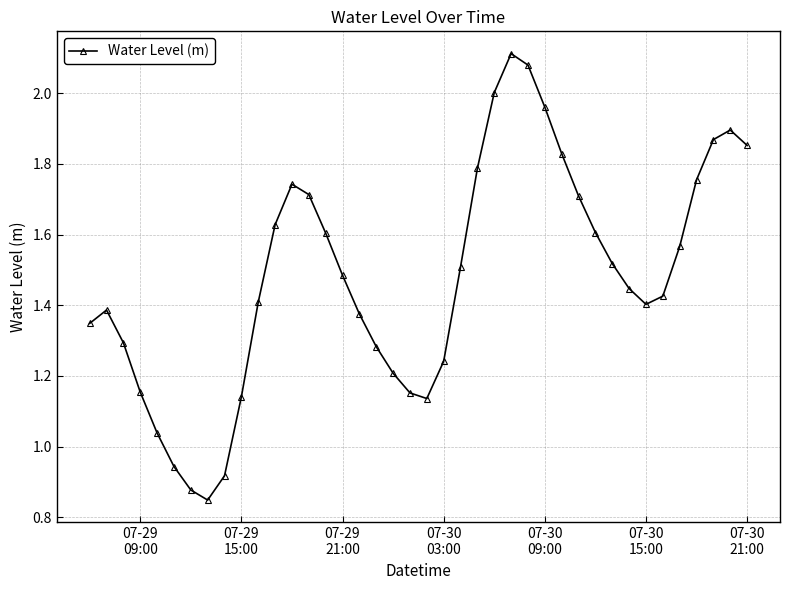

How many points are lower than both their immediate neighbors (excluding endpoints)?

3